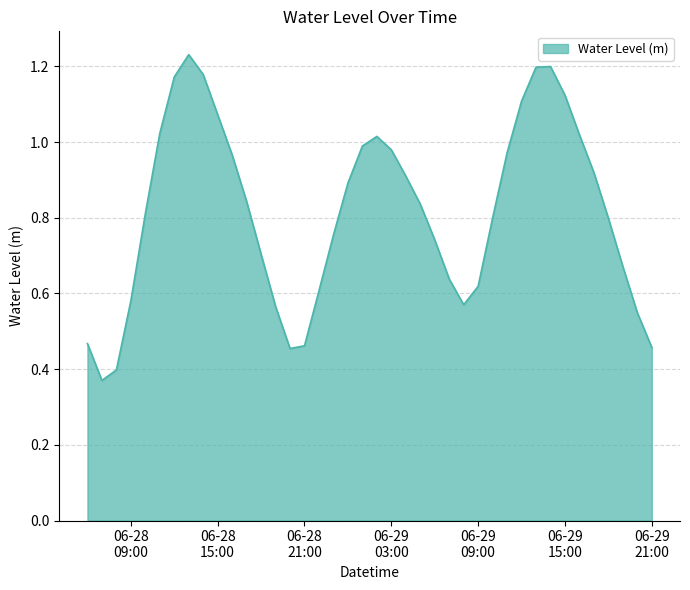

At which category does the chart reach its peak across all series?

2024-06-28 13:00:00